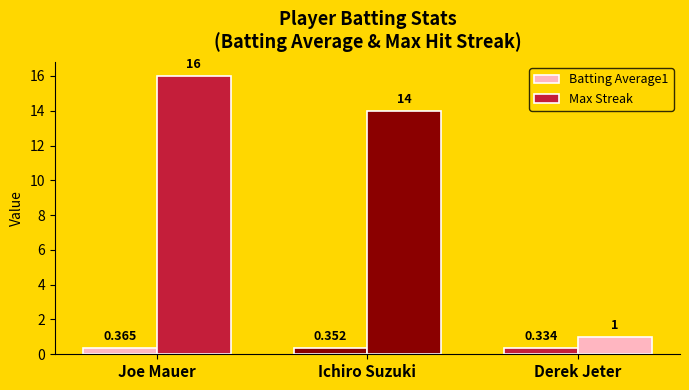

How many data points in Max Streak are less than 14?

1